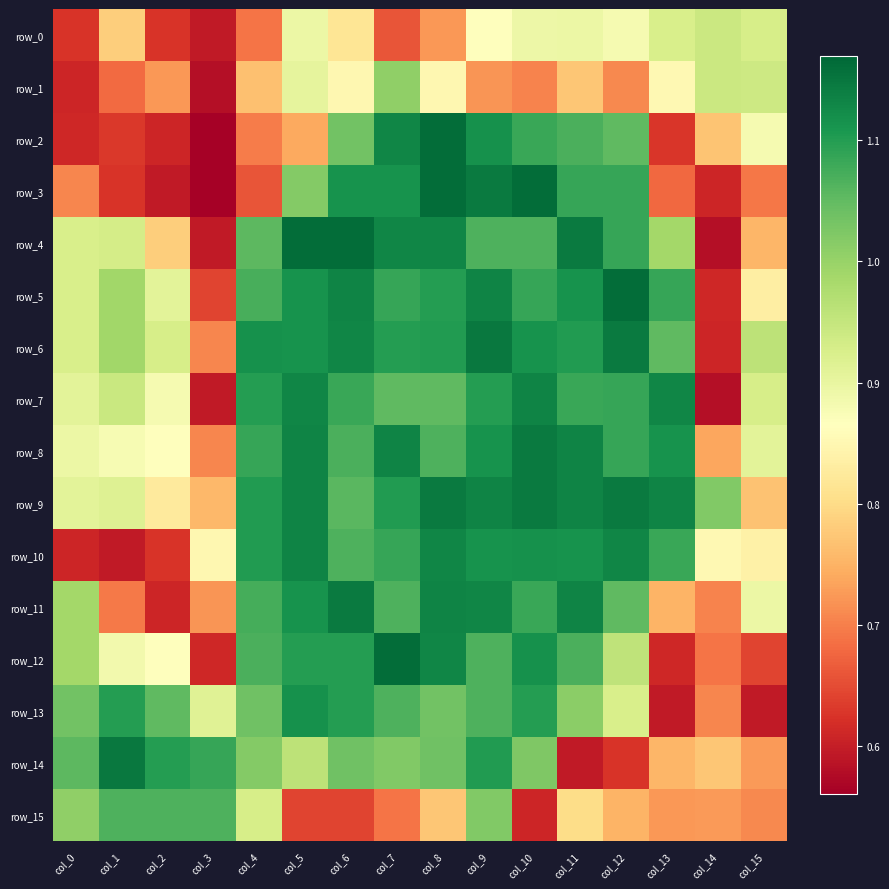

The value of row_7 at col_6 is 1.1. True or false?

True